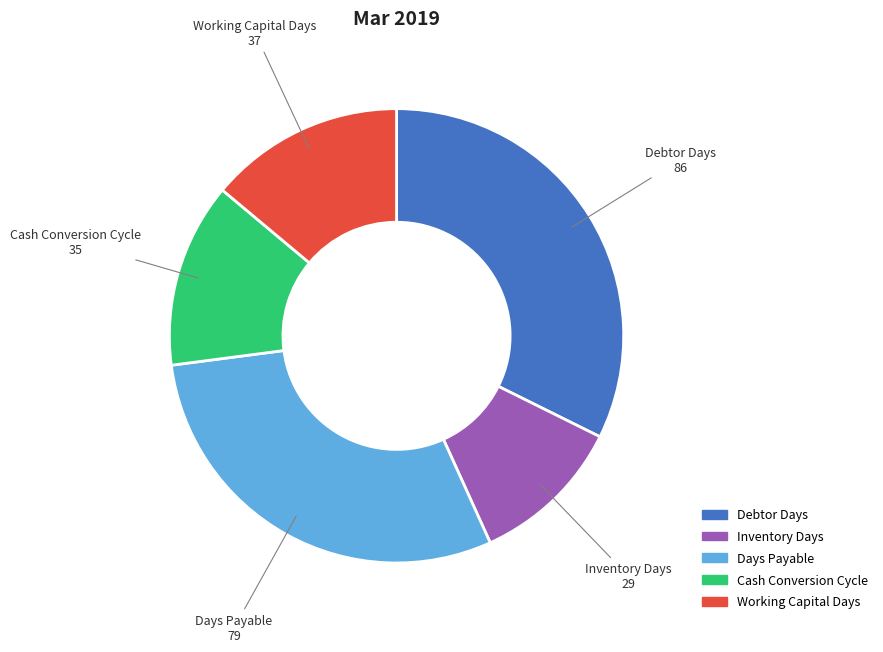

Approximately how many times larger is the value at Debtor Days compared to Inventory Days?

3.0